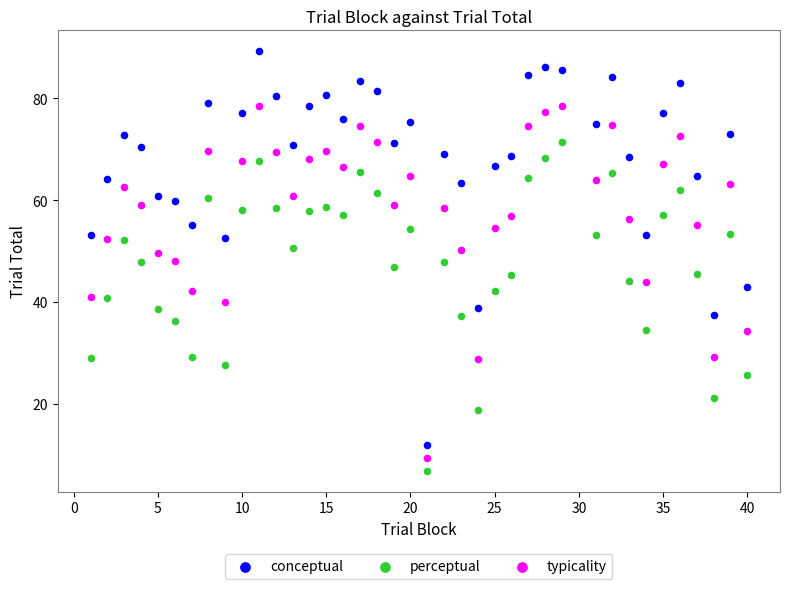

Which series reaches the maximum Y coordinate?

conceptual